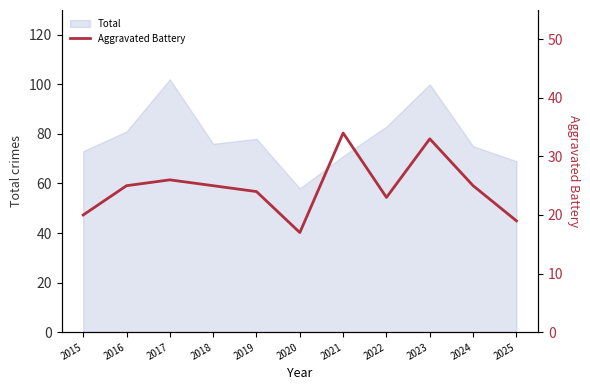

At which category does the data reach its first local valley?

2020